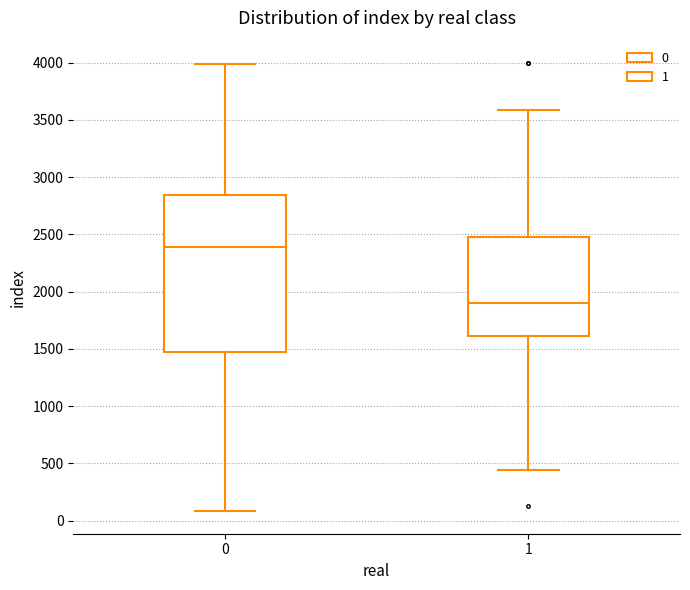

Where does the upper whisker of the box at x = 0 end on the y-axis? The values are not printed on the chart, so give them approximately, as read against the axis.

4000